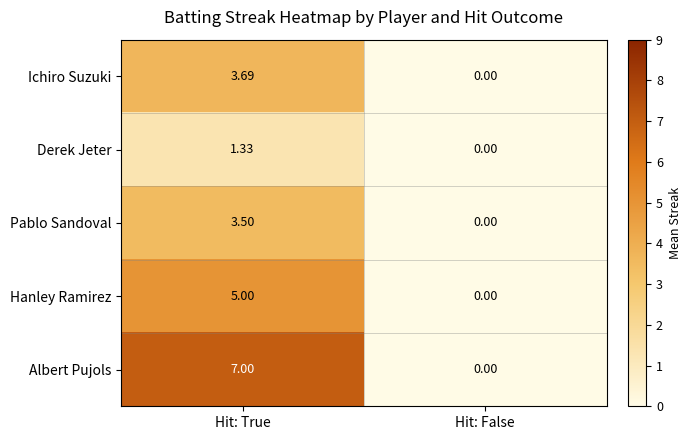

At which category is the sum across all series the highest?

Hit: True